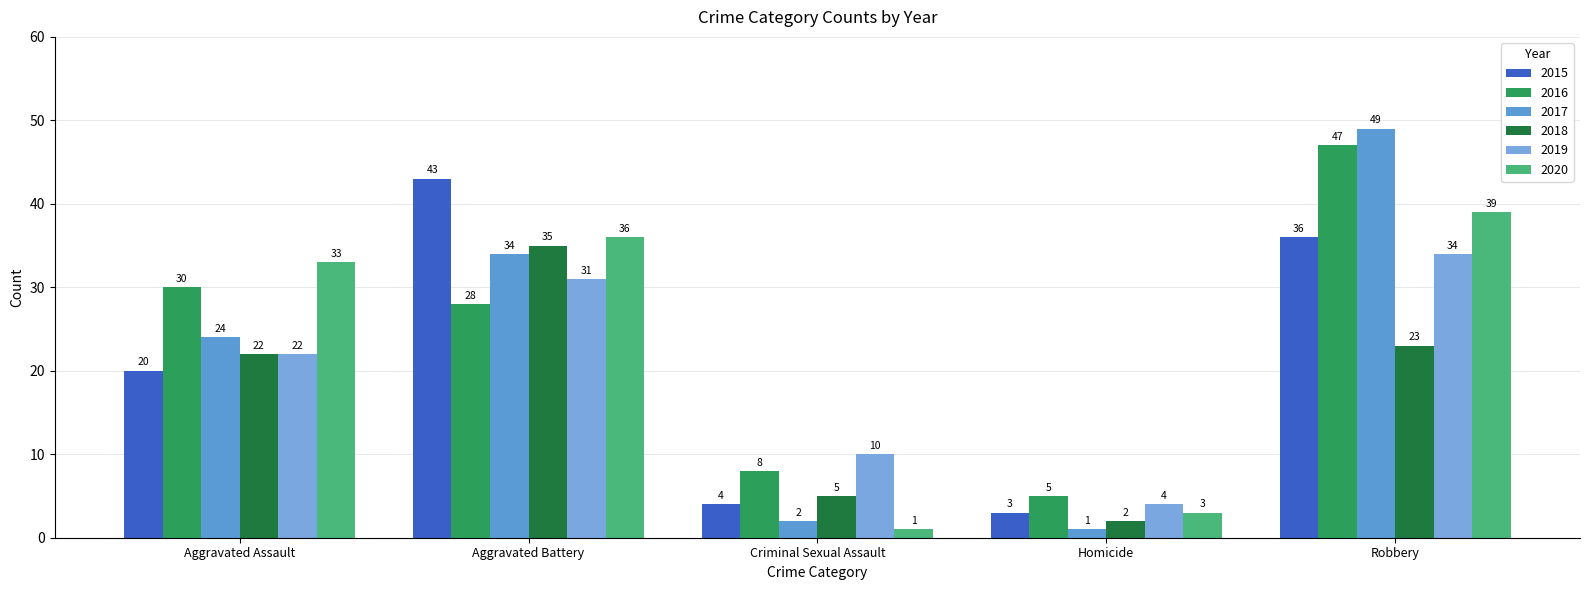

What is the sum of the 2015 values at Homicide and Aggravated Assault?

23